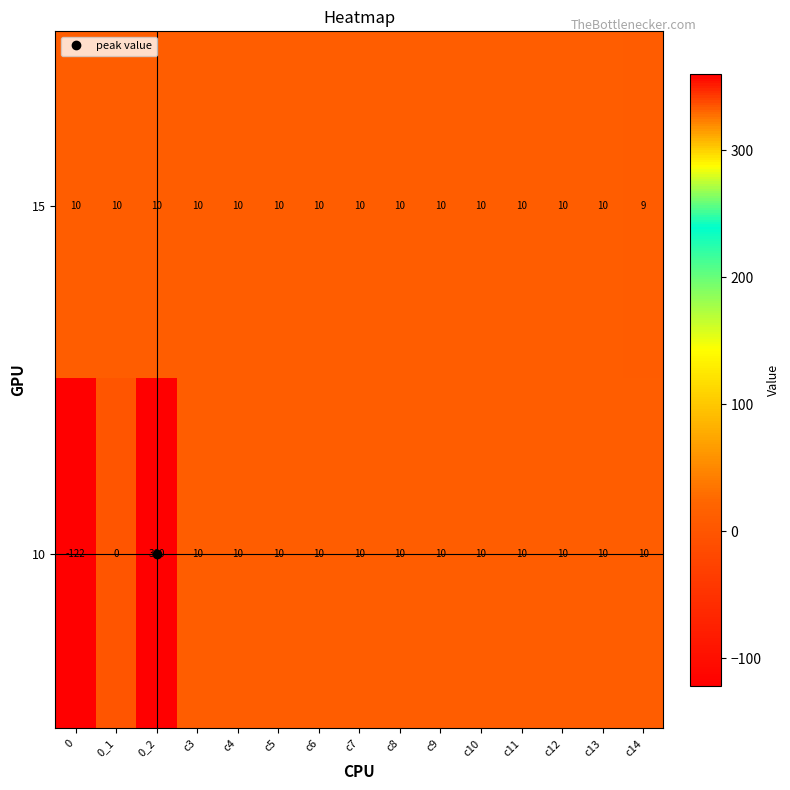

Where is 15 nearest to the value 9?

c14